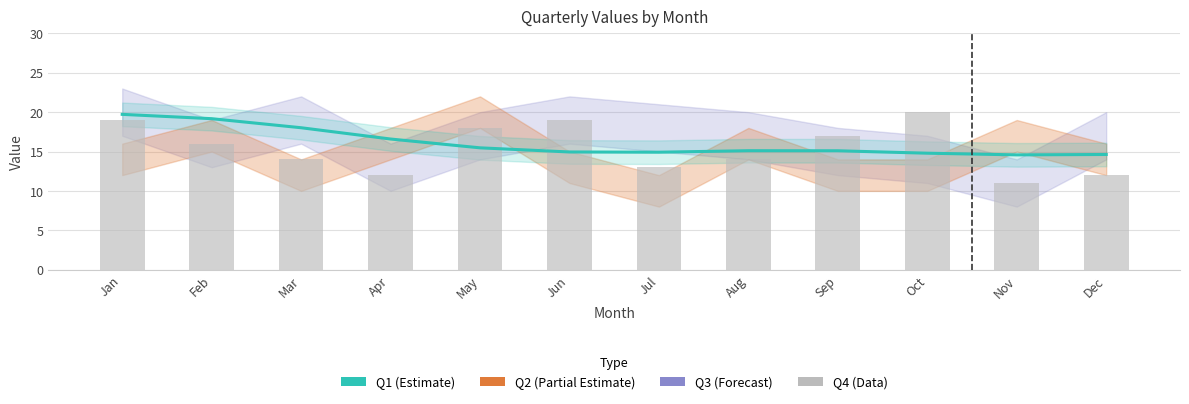

Is it true that Q4 equals 7.8 at Dec?

False